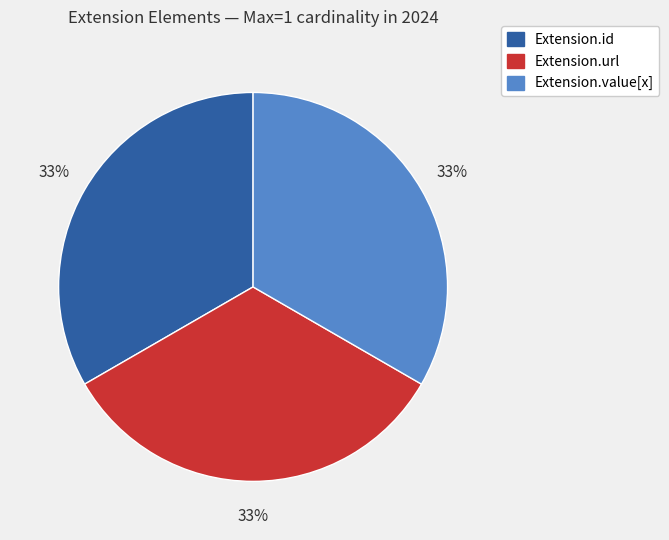

Is there a majority slice in this chart?

No